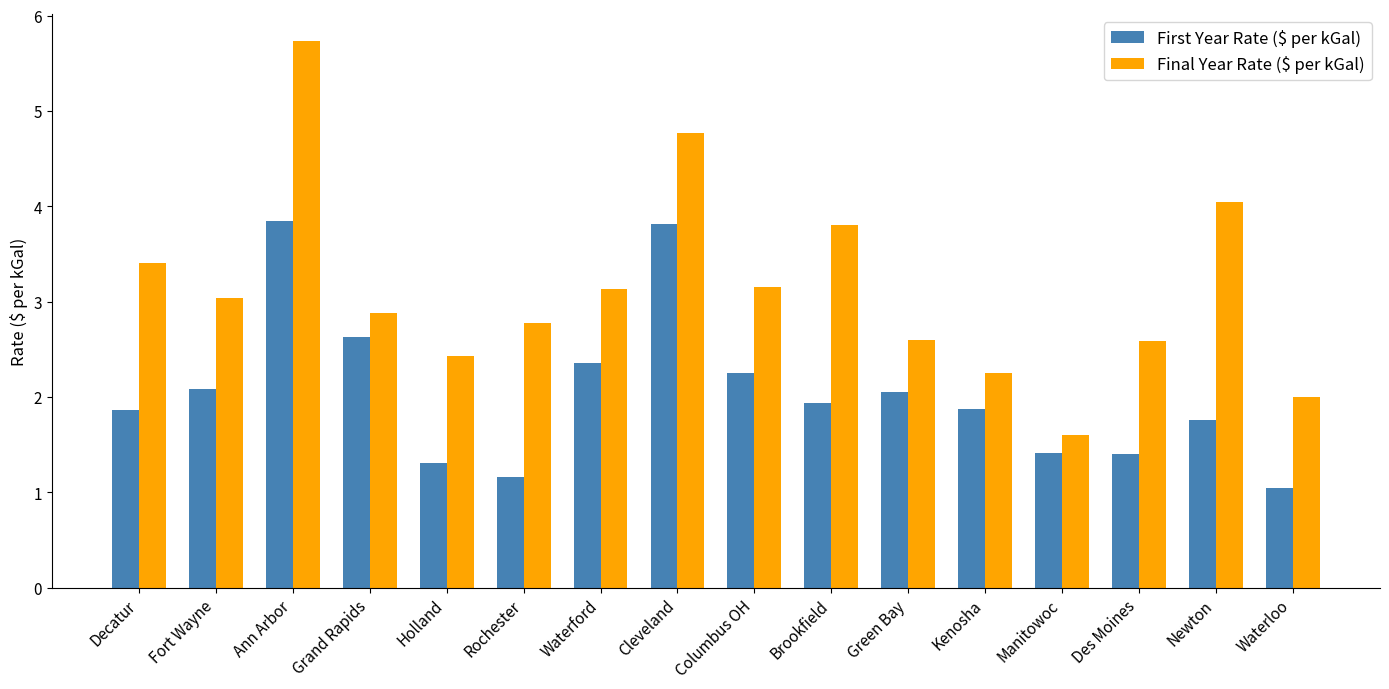

What position from the left is Brookfield?

10